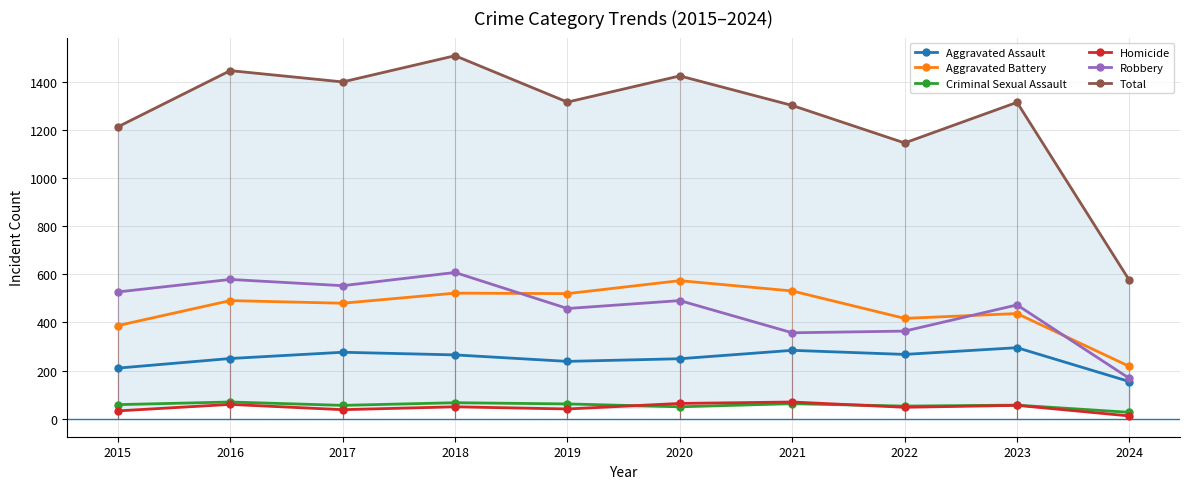

At how many categories does at least one series exceed 1282?

7